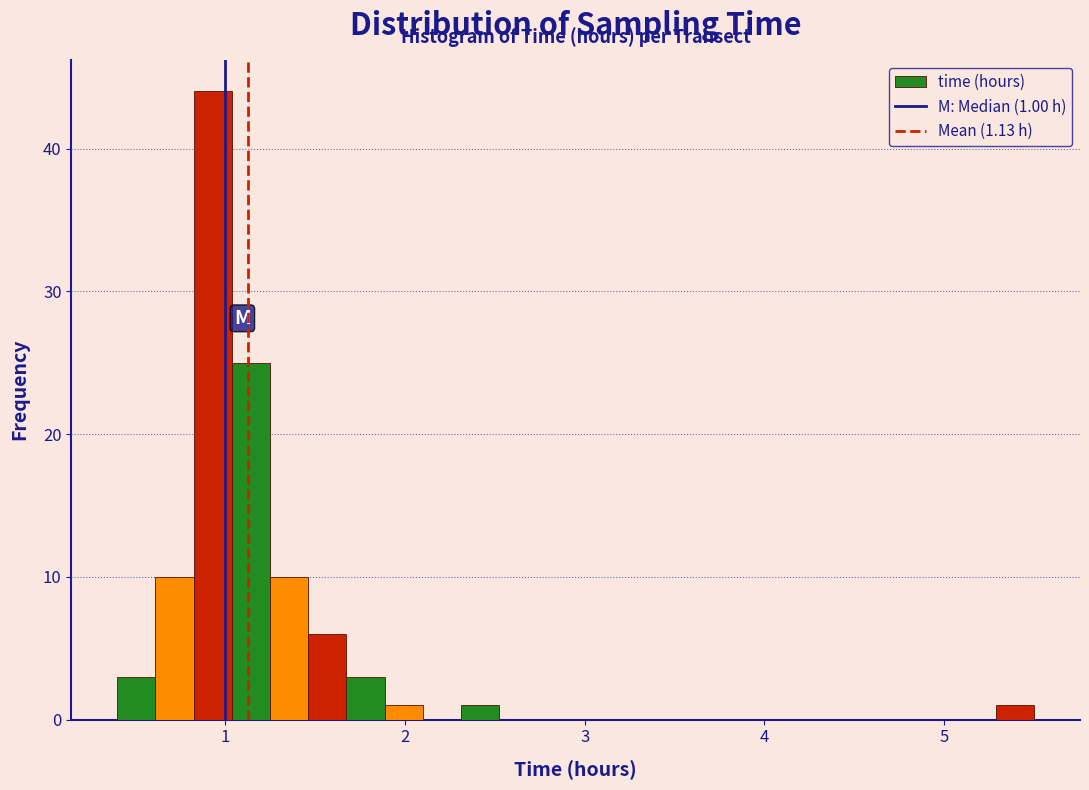

Around what value on the x-axis is the tallest bar? Give the approximate position of its centre, as read against the axis.

0.9